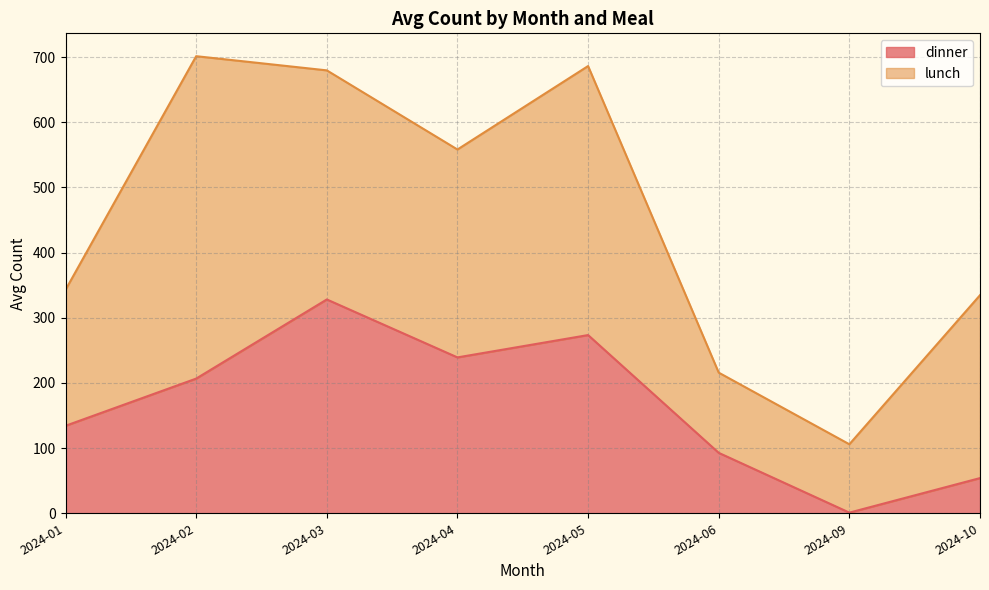

Approximately how many times larger is the value at 2024-10 compared to 2024-04?

0.2